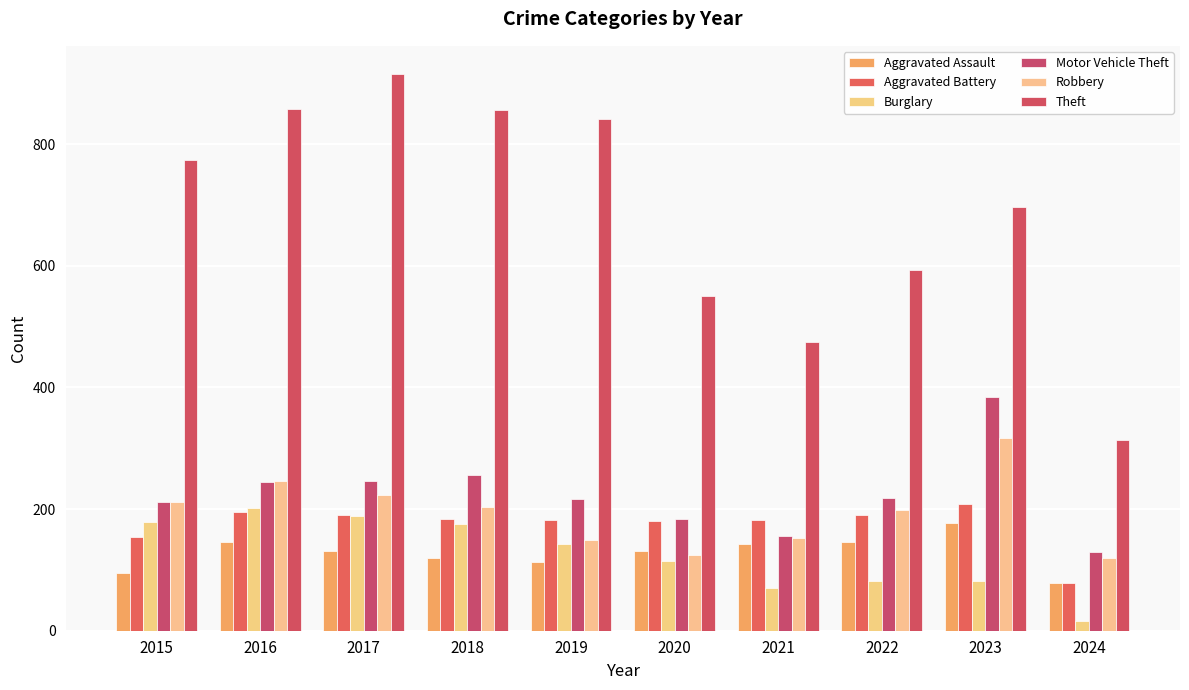

What is the sum of all Burglary values?

1252